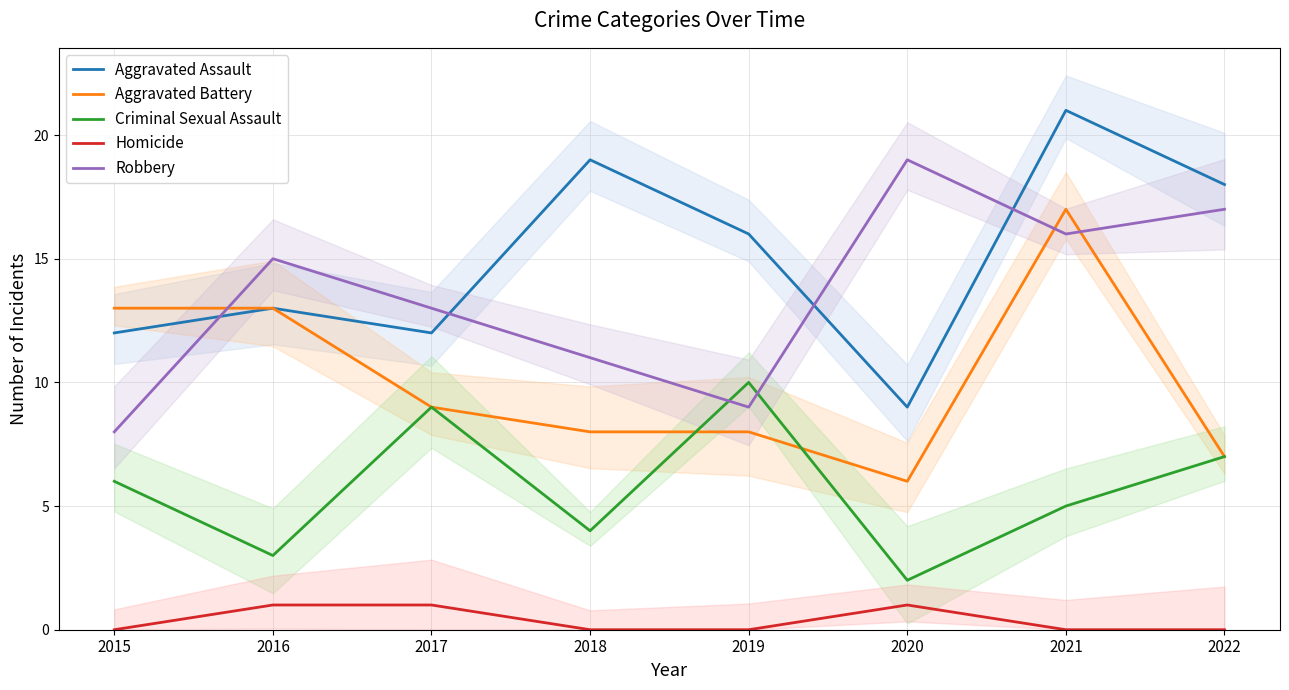

True or false: Homicide and Aggravated Battery cross at least once.

False